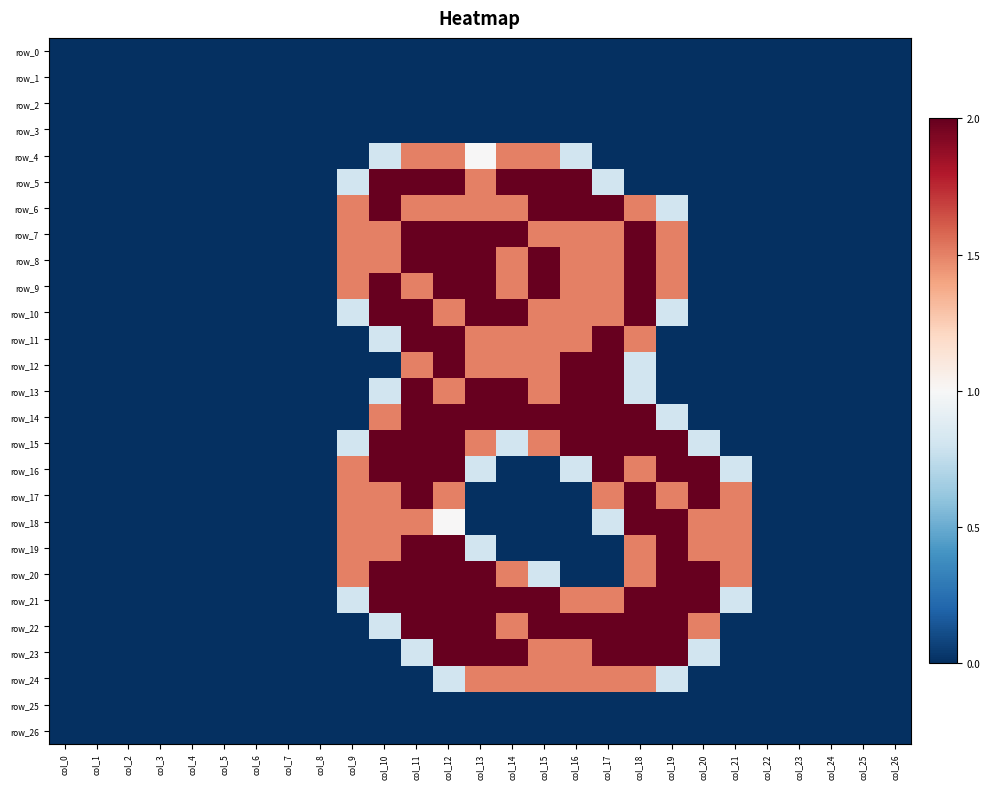

Which series has the widest spread of values?

row_5